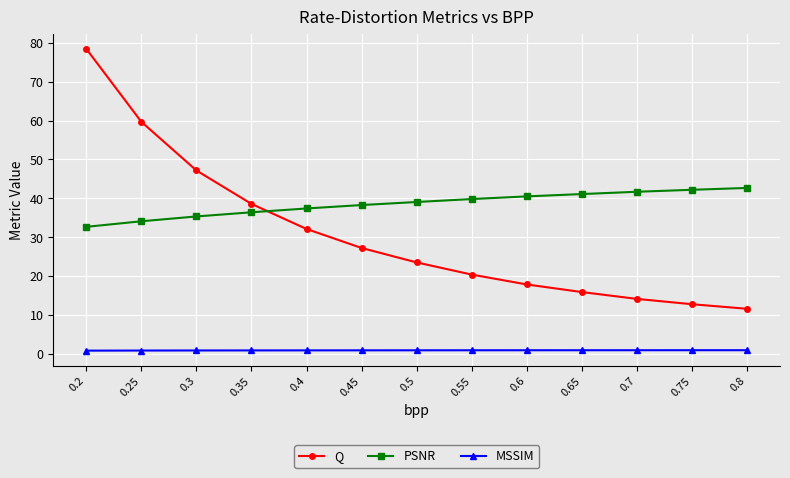

Between 0.25 and 0.6, which series saw the biggest shift?

Q